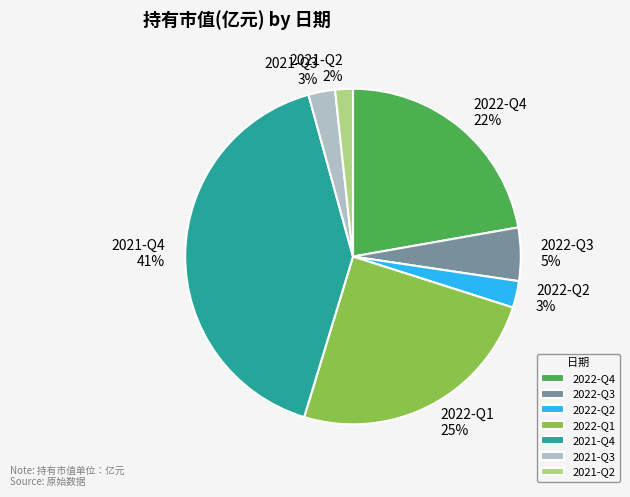

To the nearest percent, what is the difference between the 2022-Q4 and 2022-Q3 slice percentages?

17%